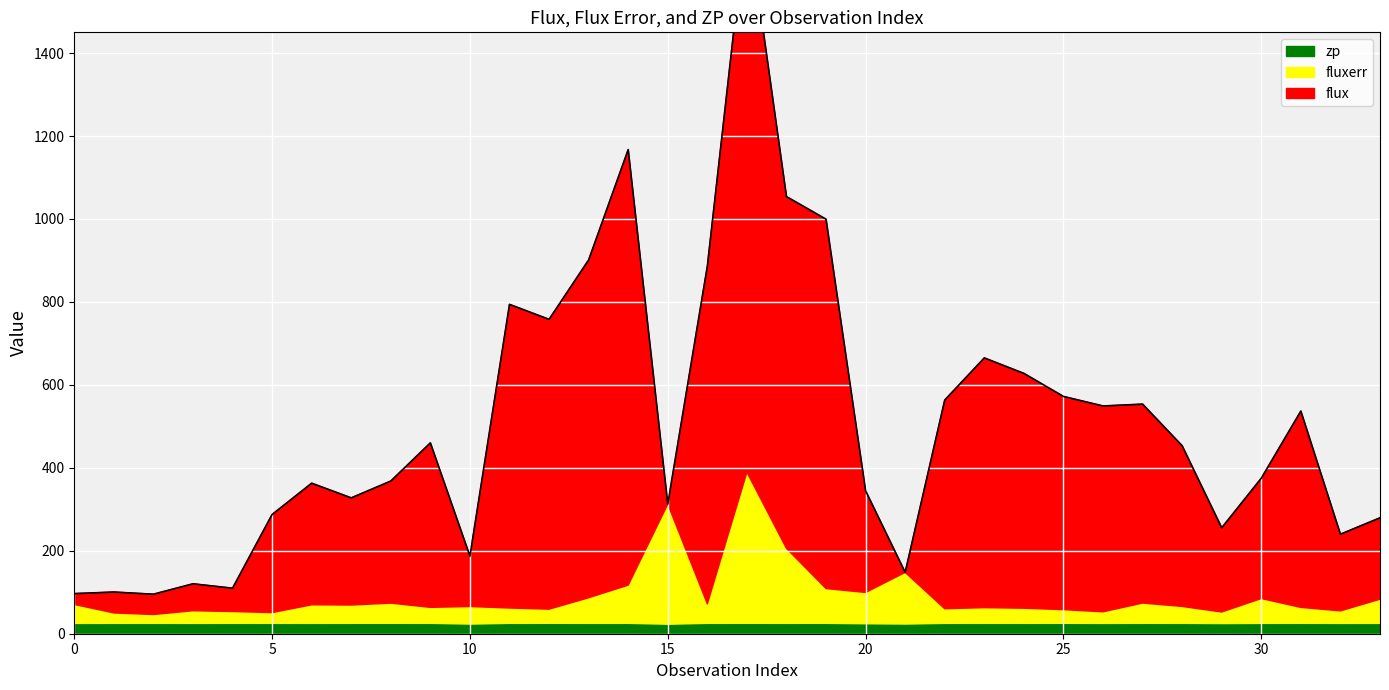

Where is the first local maximum for fluxerr?

3